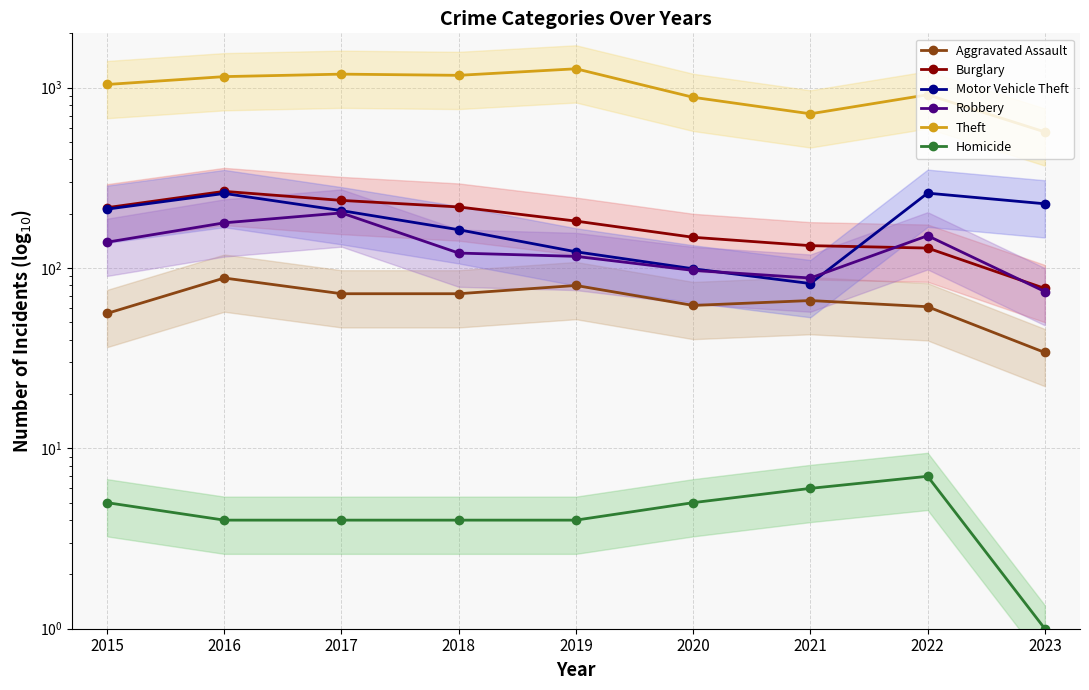

True or false: Robbery and Burglary intersect in this chart.

True